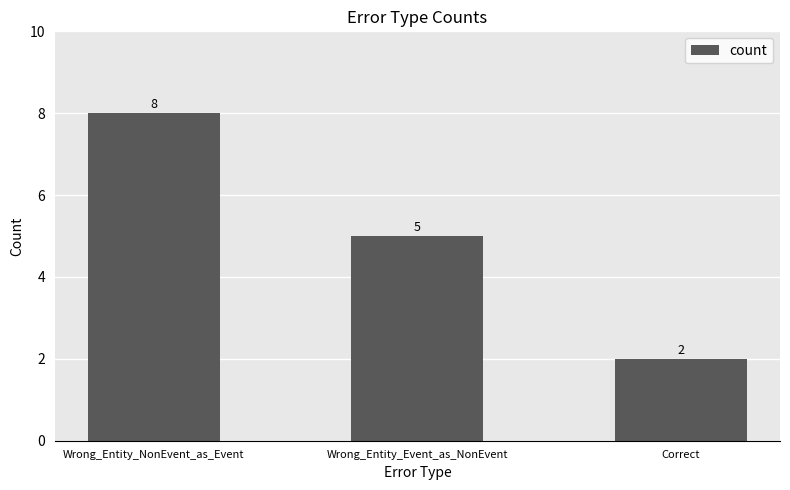

How many series are shown in this chart?

1